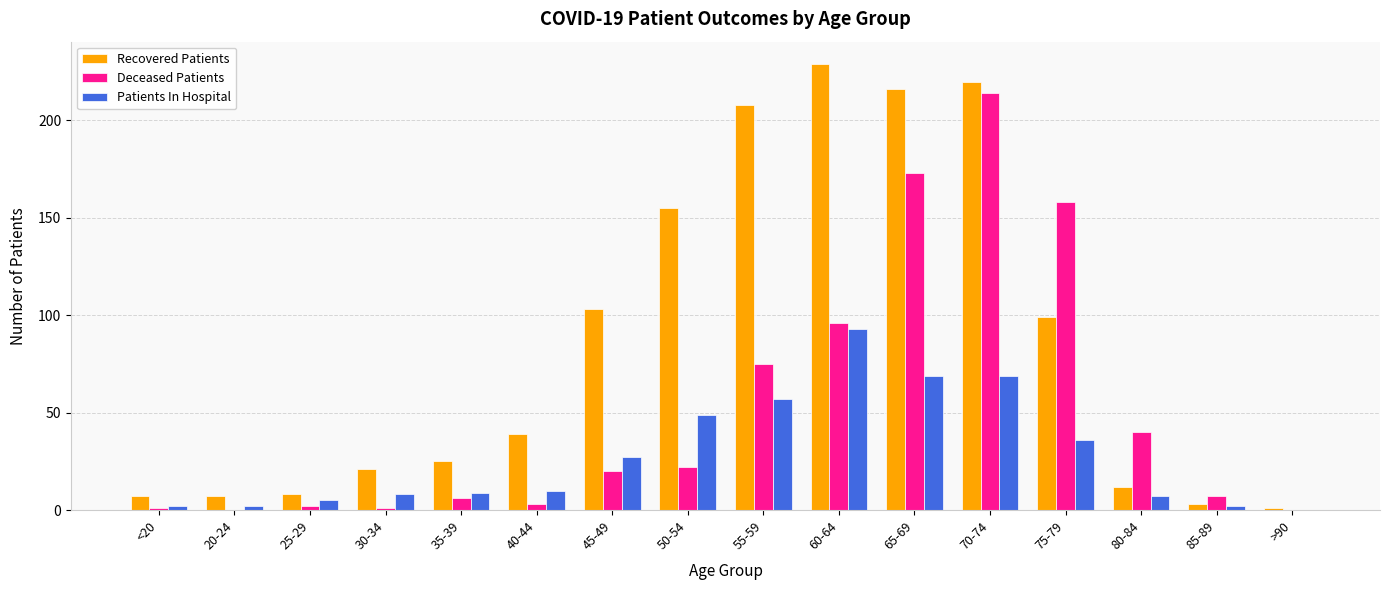

Reading right to left, transcribe all the data shown in this chart.

Recovered Patients: 1	3	12	99	220	216	229	208	155	103	39	25	21	8	7	7
Deceased Patients: 0	7	40	158	214	173	96	75	22	20	3	6	1	2	0	1
Patients In Hospital: 0	2	7	36	69	69	93	57	49	27	10	9	8	5	2	2